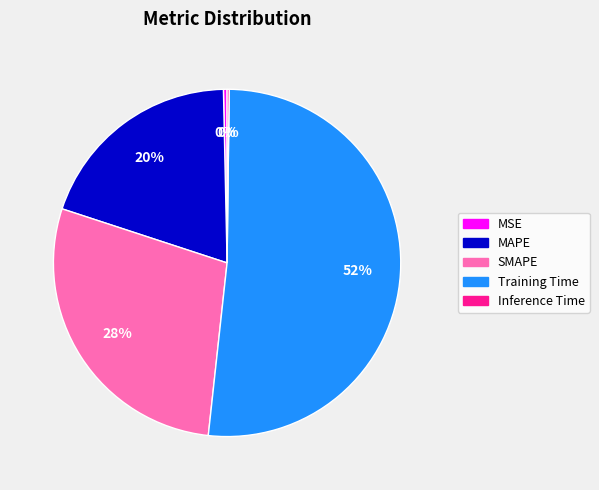

Between MSE and Training Time, which is larger?

Training Time